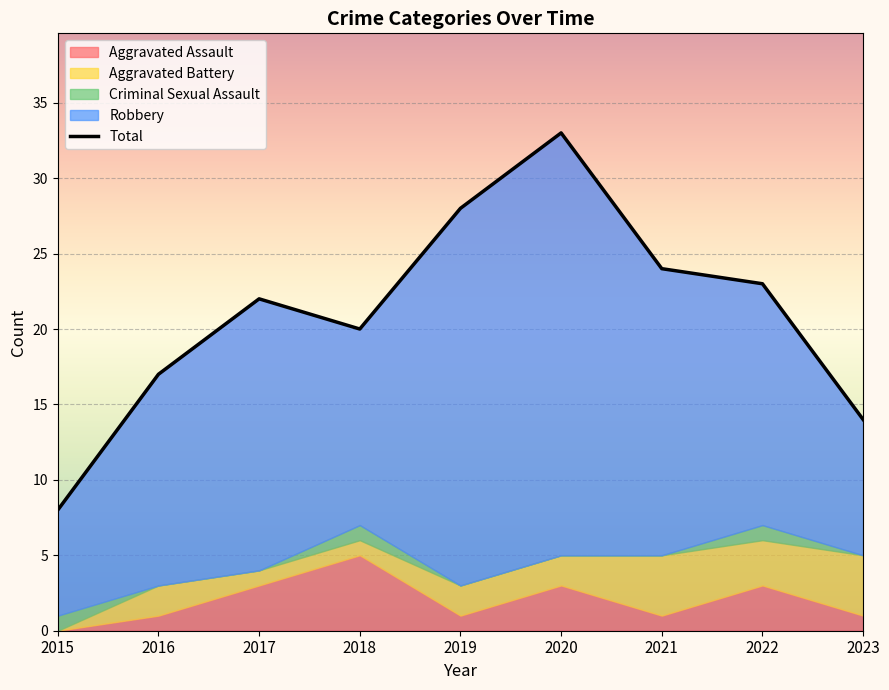

What is the value of the Aggravated Battery point at the 9th from the left?

4